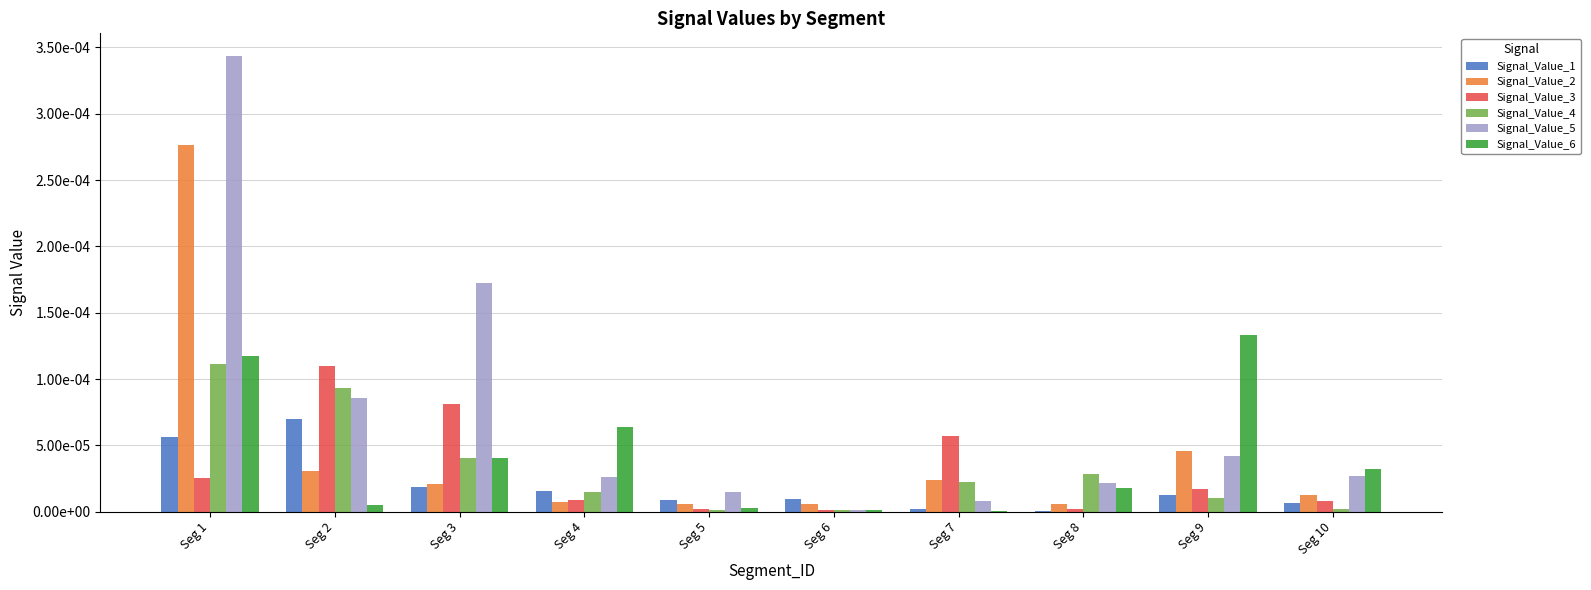

Which label corresponds to the largest value in the chart?

Seg 1